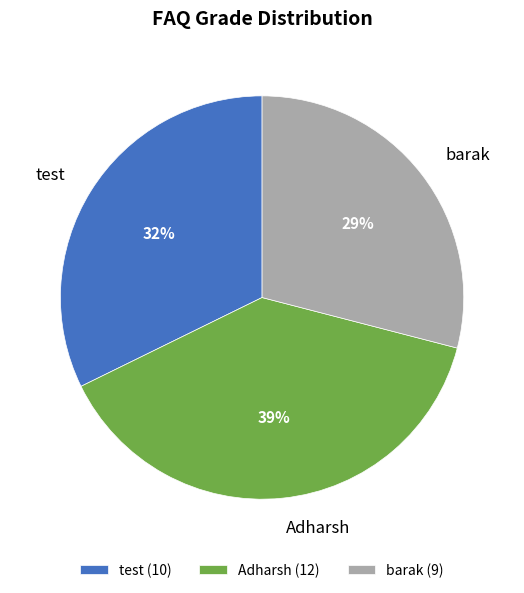

To the nearest percent, what is the combined percentage of test and Adharsh?

71%